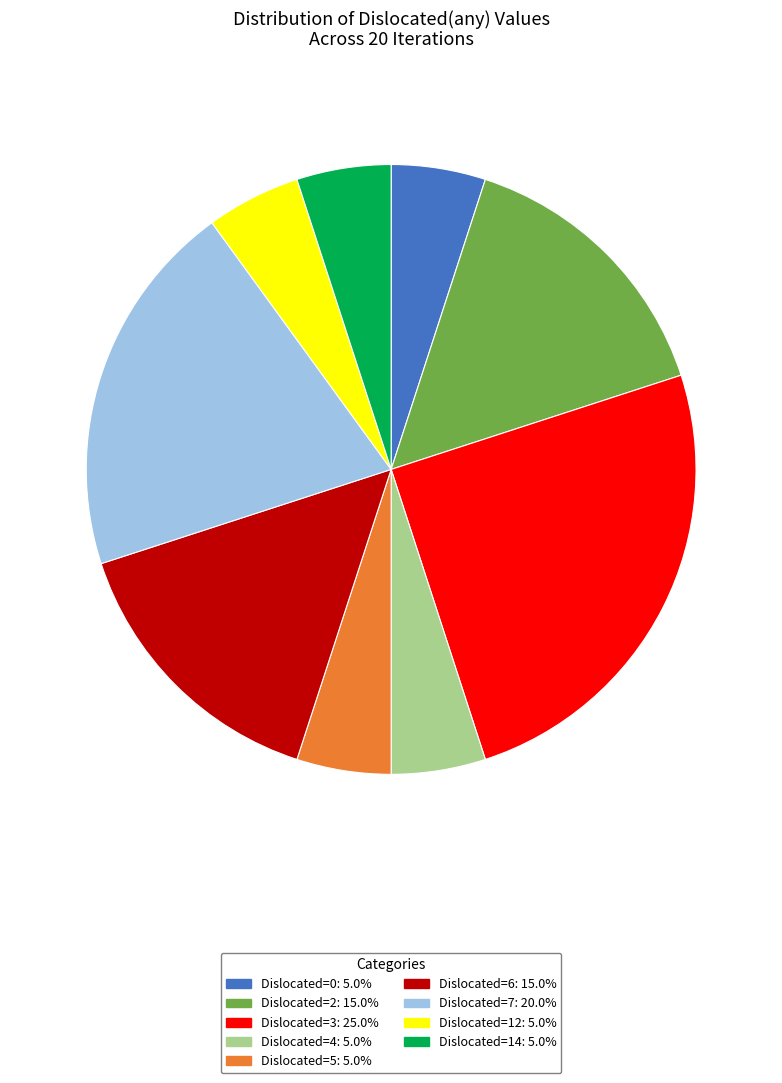

Is there a majority slice in this chart?

No